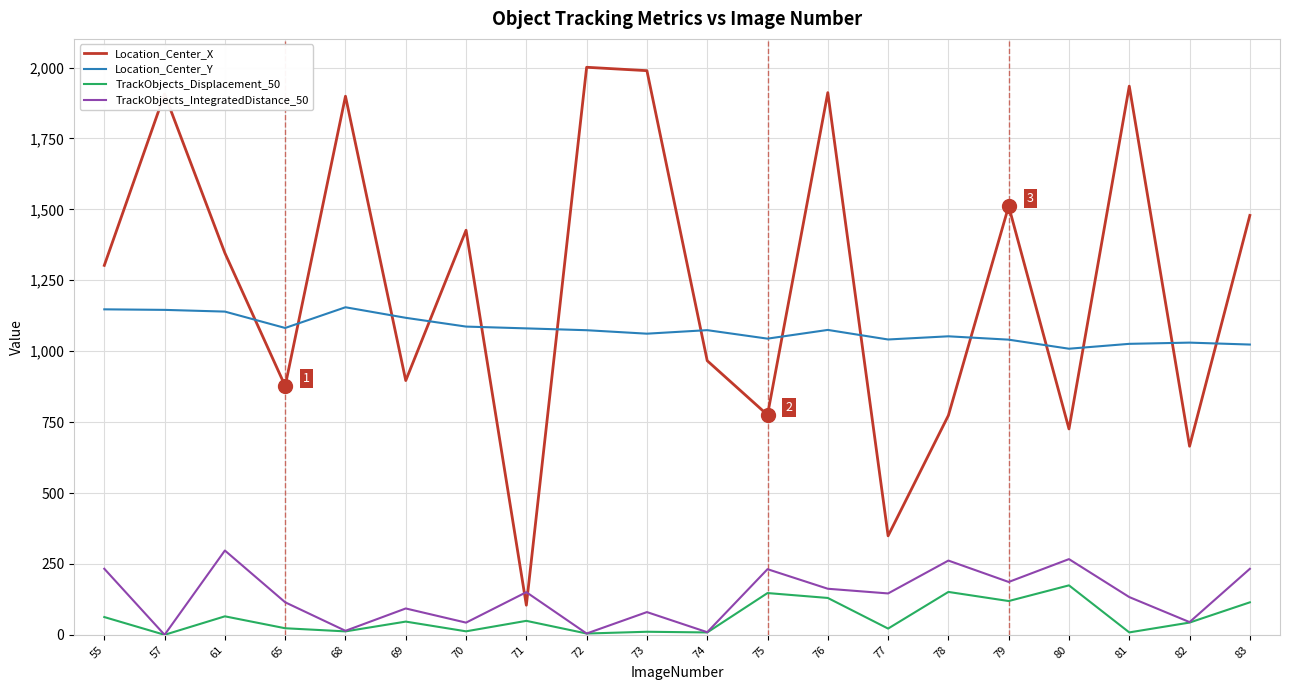

The value of Location_Center_Y at 77 is 1790.7. True or false?

False